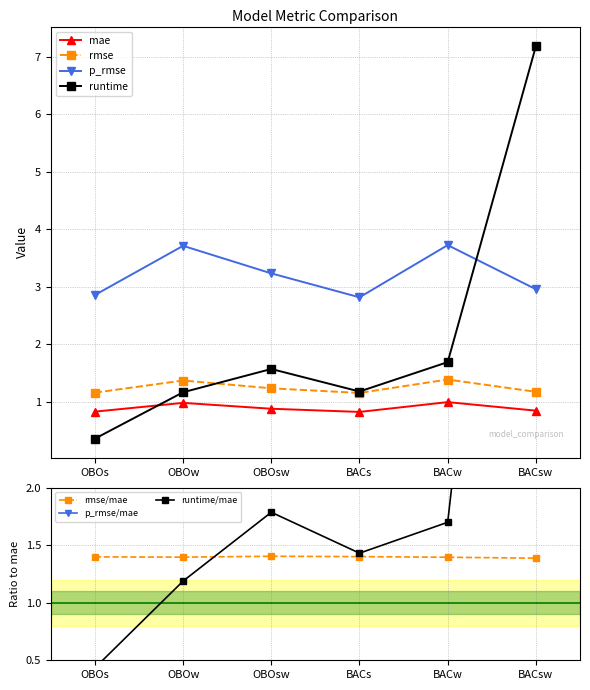

Where is the first local maximum for runtime?

OBOsw